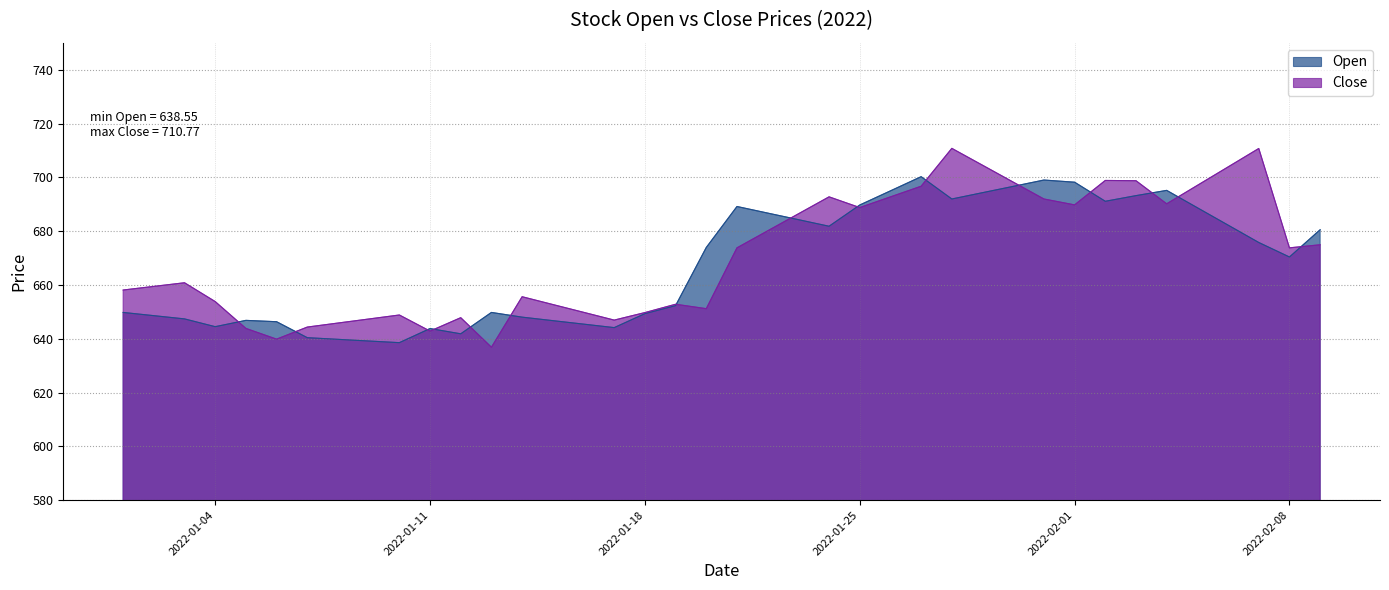

List the labels in order of Open value, smallest first.

2022-01-10, 2022-01-09, 2022-01-08, 2022-01-07, 2022-01-12, 2022-01-11, 2022-01-17, 2022-01-04, 2022-01-16, 2022-01-06, 2022-01-15, 2022-01-05, 2022-01-03, 2022-01-14, 2022-01-02, 2022-01-18, 2022-01-01, 2022-01-13, 2022-01-19, 2022-02-08, 2022-01-20, 2022-02-07, 2022-02-09, 2022-01-24, 2022-02-06, 2022-01-23, 2022-01-22, 2022-02-05, 2022-01-21, 2022-01-25, 2022-02-02, 2022-01-28, 2022-02-03, 2022-01-29, 2022-01-26, 2022-02-04, 2022-01-30, 2022-02-01, 2022-01-31, 2022-01-27